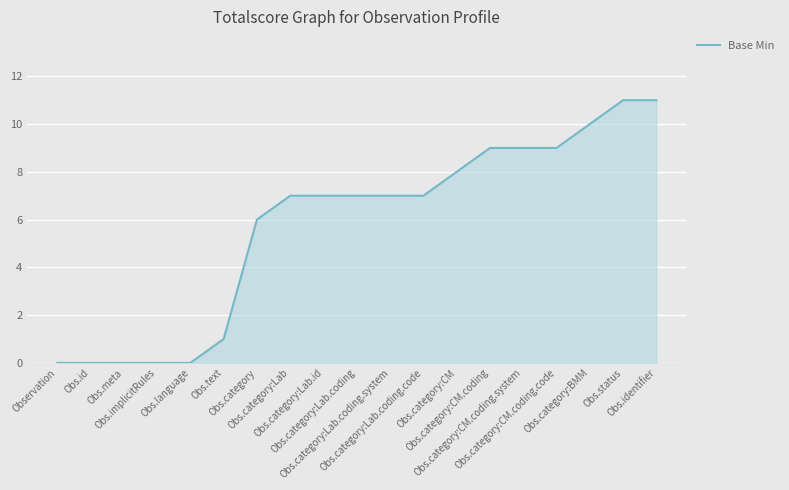

What is the greatest value displayed?

11